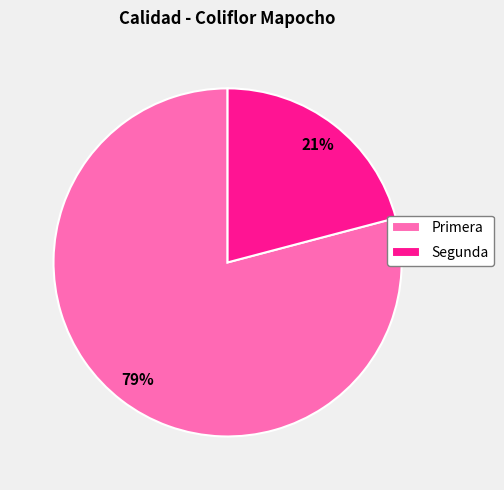

To the nearest percent, what percentage of the pie is Primera?

79%